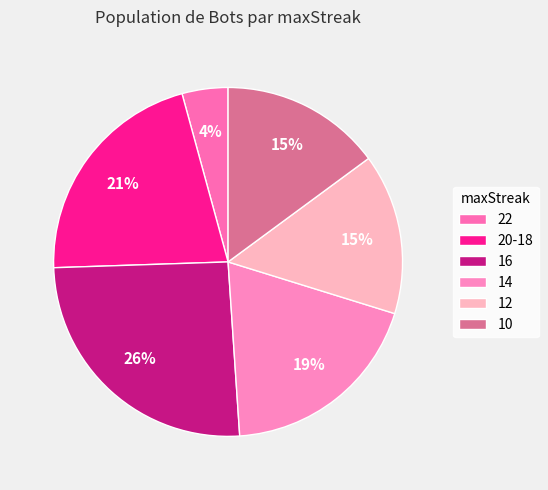

Is 20-18 the majority of the pie?

No